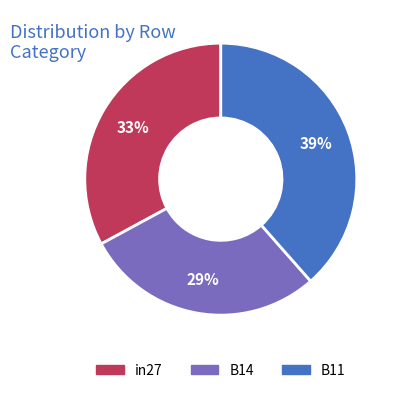

To the nearest percent, what is the combined percentage of B11 and B14?

67%